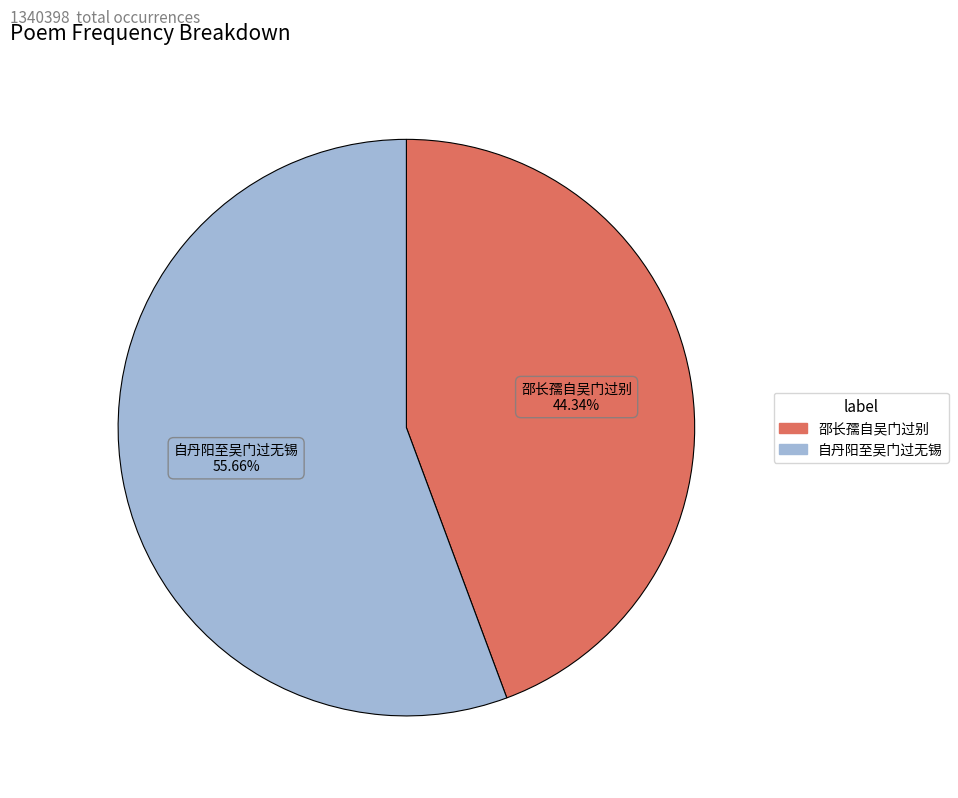

Does any single category account for the majority?

Yes